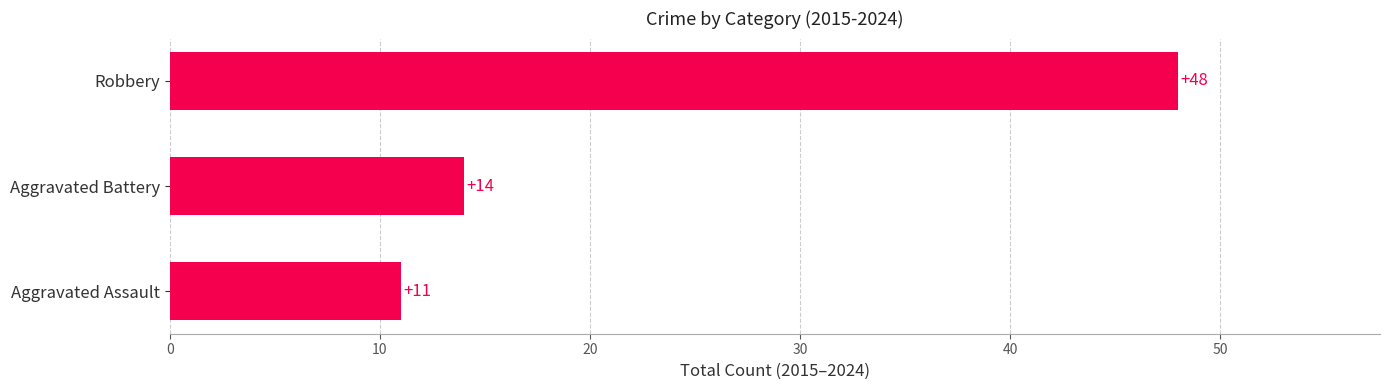

List the labels in order of value, smallest first.

Aggravated Assault, Aggravated Battery, Robbery